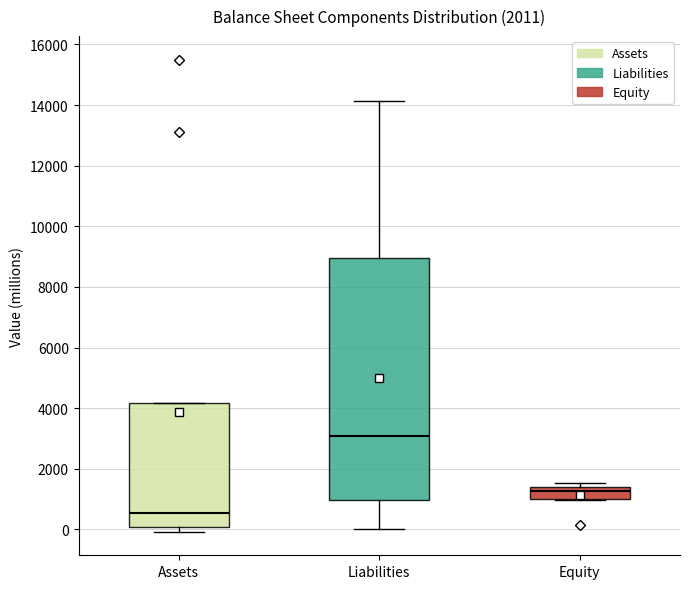

Reading left to right, transcribe this box plot: for each box, give where its median line is, the range the box spans, and where its two whiskers end, as read against the y-axis. The values are not printed on the chart, so give them approximately, as read against the axis.

Assets: median 600, box 0 to 4200, whiskers 0 (just below the box's lower edge) to 4200
Liabilities: median 3000, box 1000 to 9000, whiskers 0 to 14200
Equity: median 1200, box 1000 to 1400, whiskers 1000 to 1600